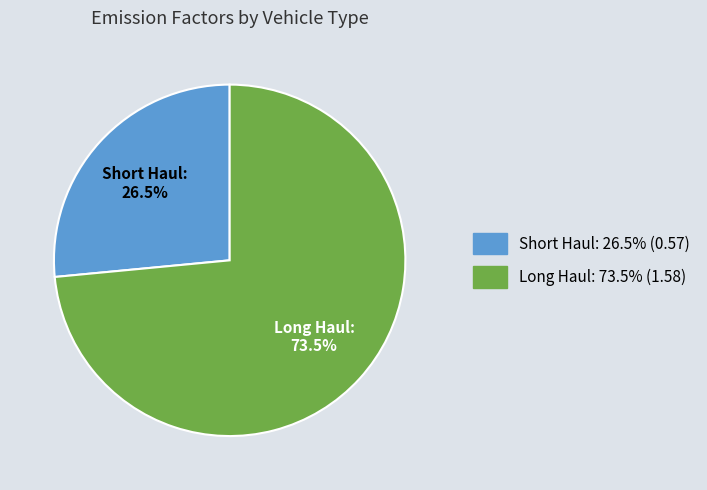

To the nearest percent, what is the difference between the Long Haul and Short Haul slice percentages?

47%